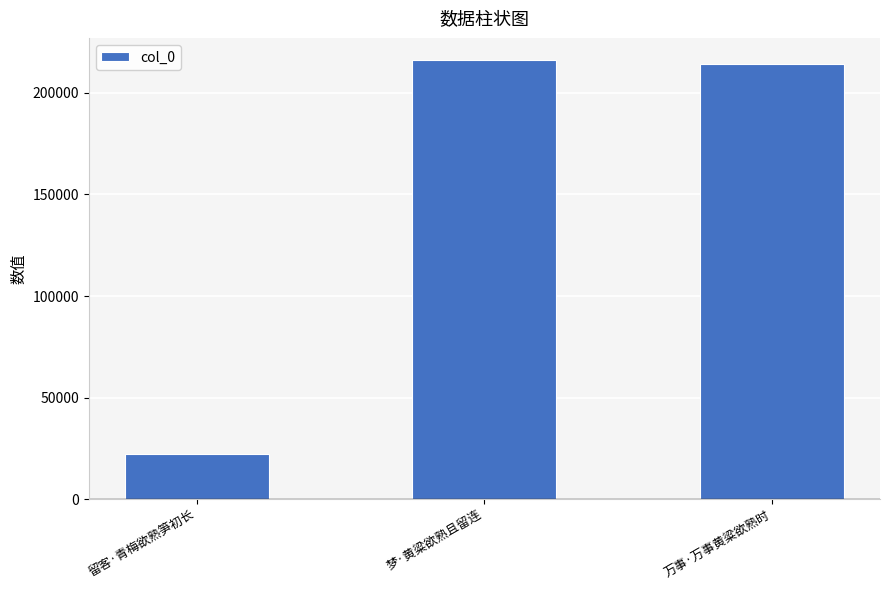

At which category does the chart reach its peak across all series?

梦·黄粱欲熟且留连